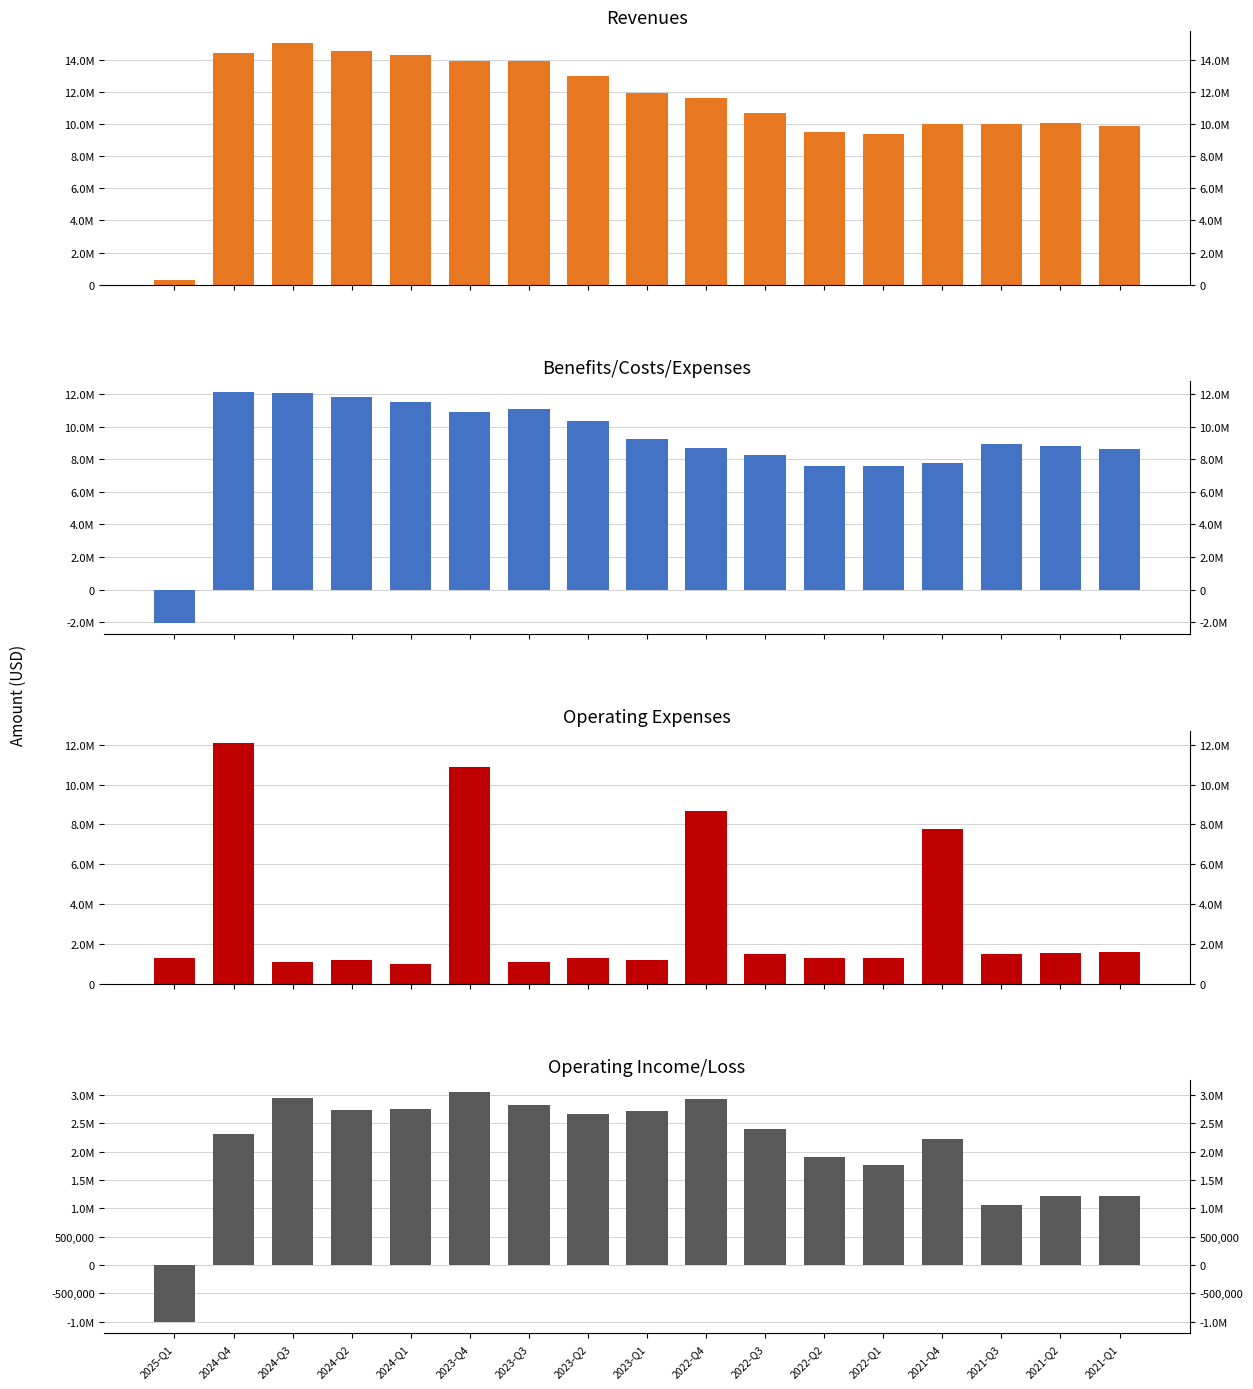

What is the sum of the Operating Expenses values at 2023-Q3 and 2025-Q1?

2380000